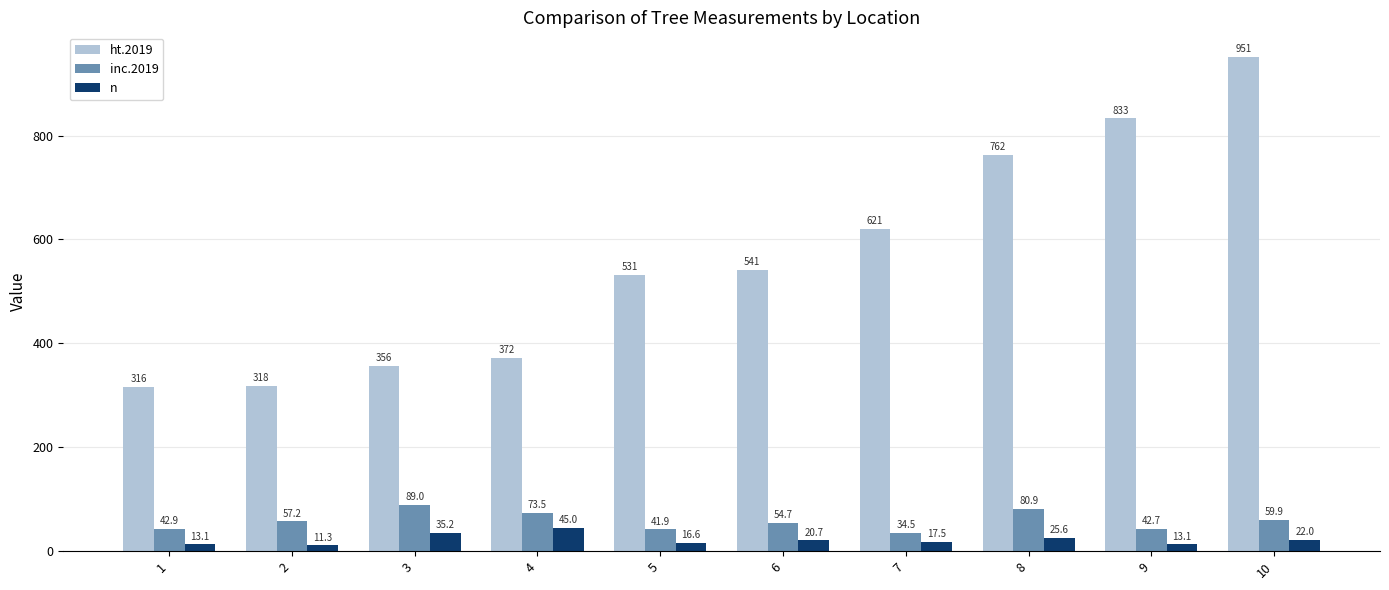

Where is n nearest to the value 28?

8